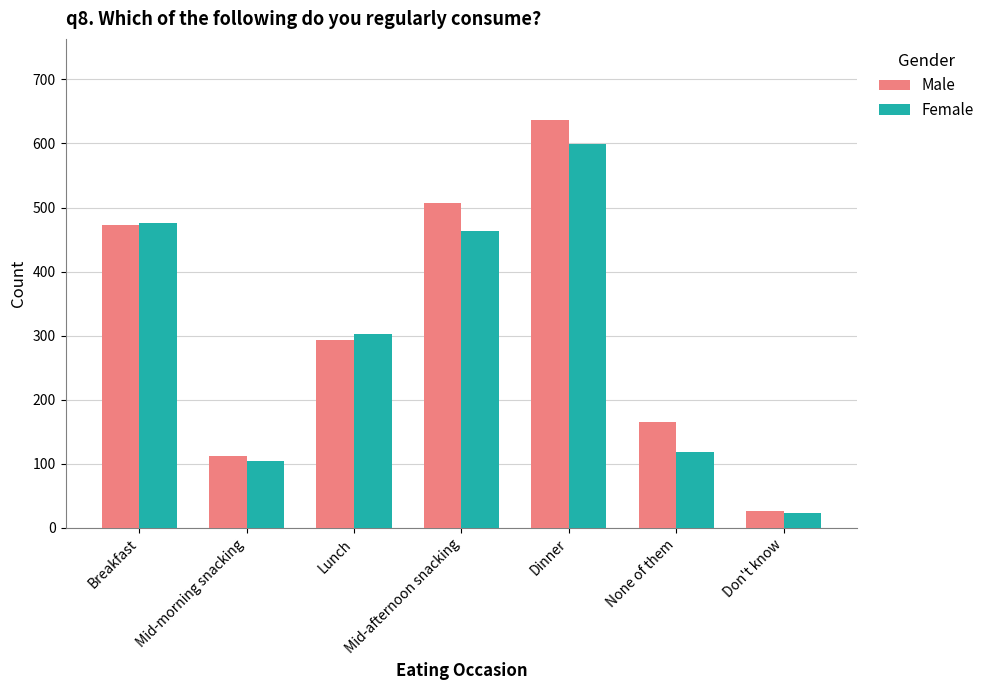

List the labels in order of Male value, largest first.

Dinner, Mid-afternoon snacking, Breakfast, Lunch, None of them, Mid-morning snacking, Don't know